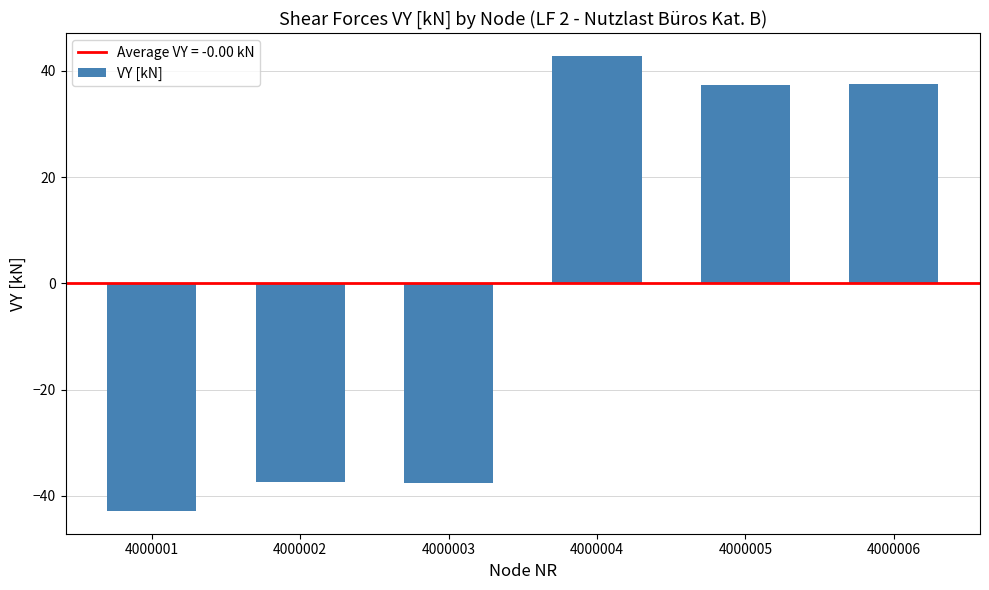

Which has a higher value, 4000001 or 4000004?

4000004